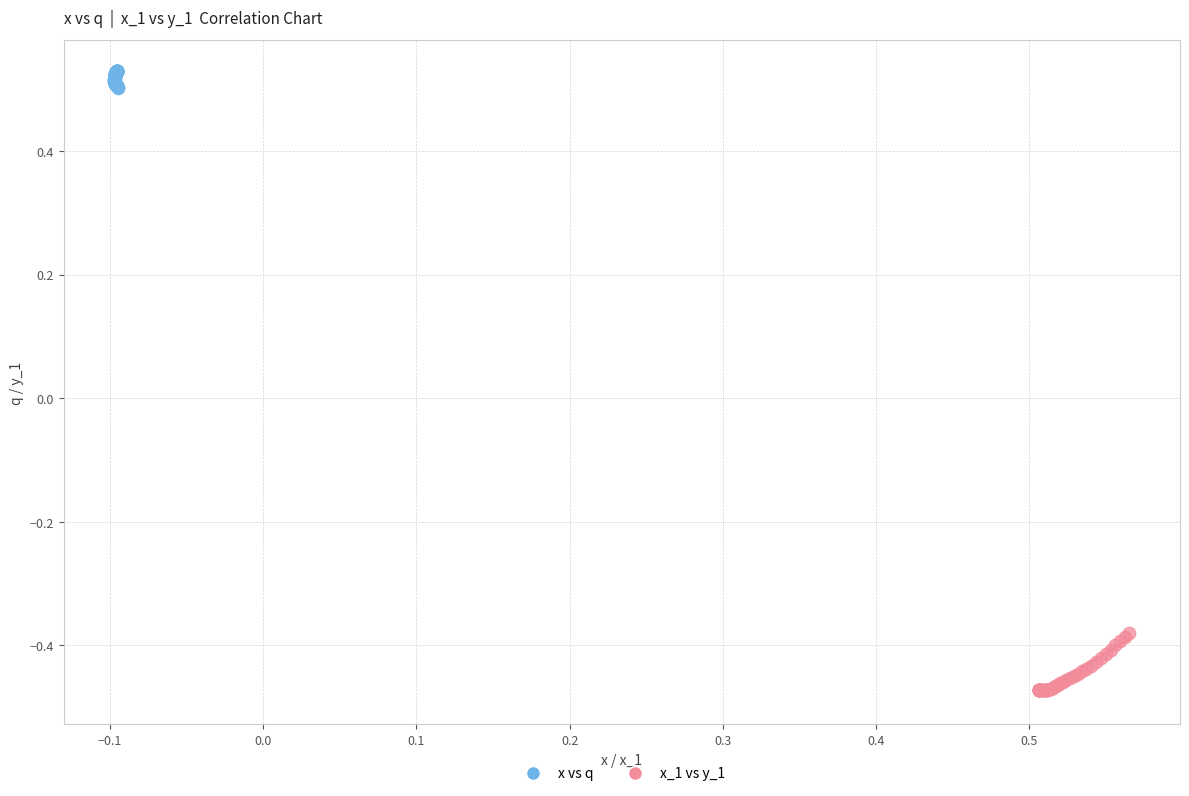

Which series reaches the maximum Y coordinate?

x vs q